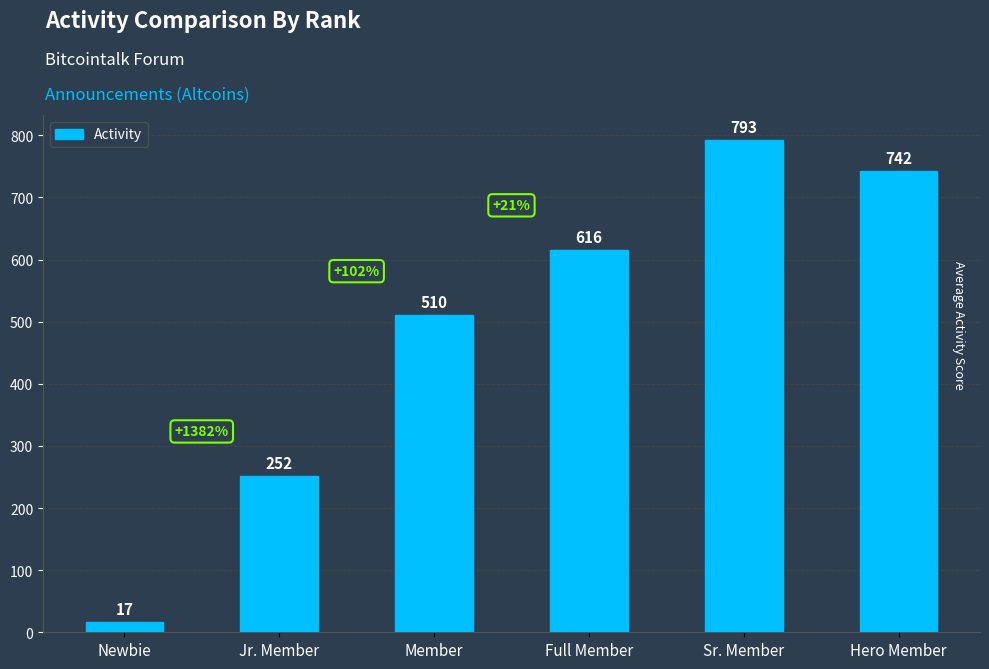

Reading left to right, transcribe all the data shown in this chart.

17	252	510	616	793	742